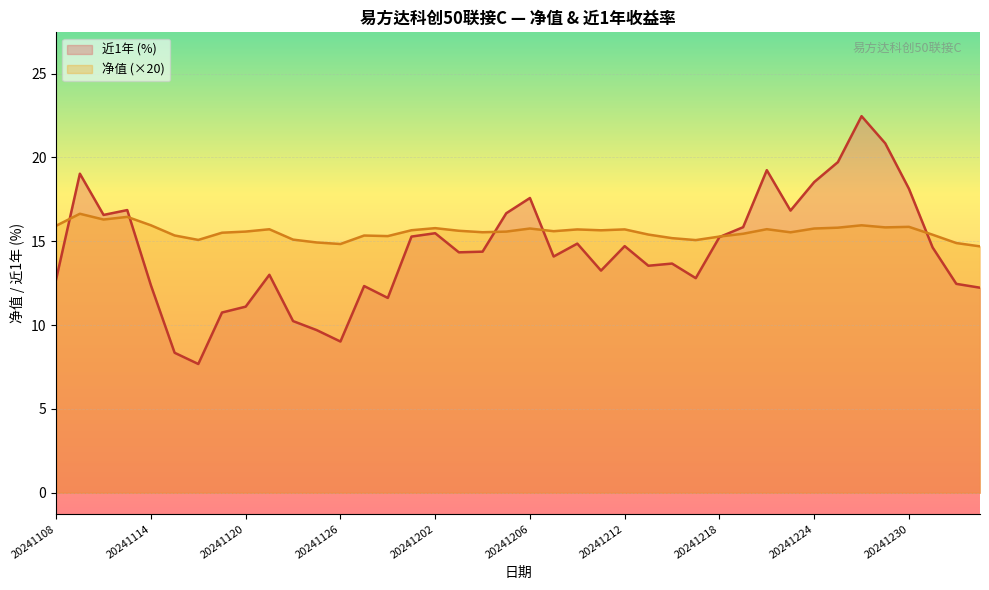

Which series has the largest total across all categories?

净值 (×20)